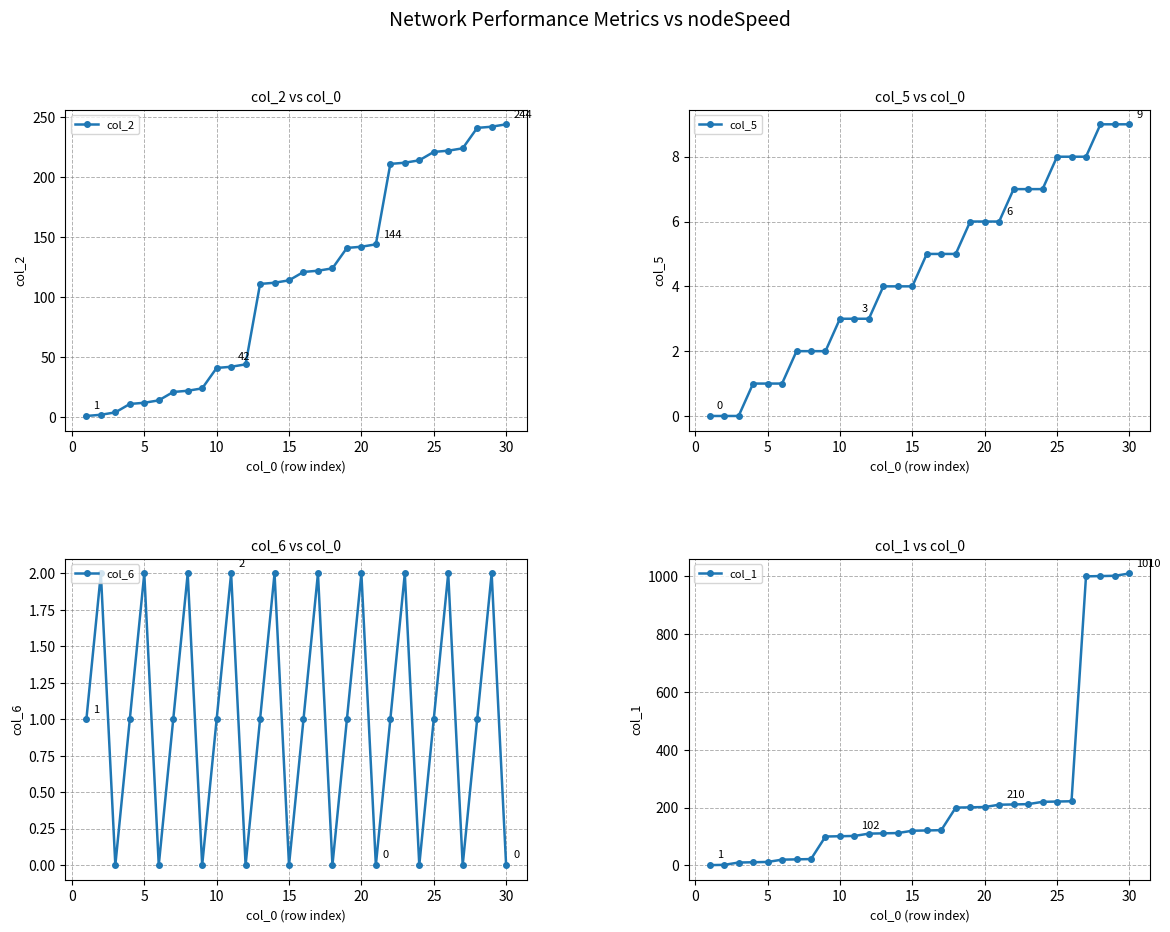

What is the difference between the second highest and minimum values in the col_1 series?

1001